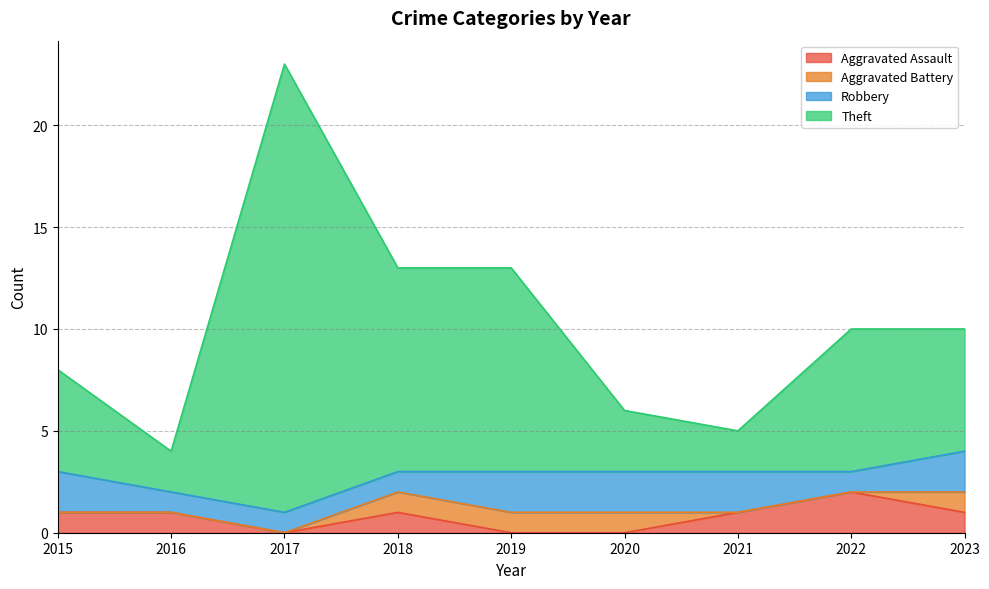

At which label is Aggravated Assault closest to 1?

2015